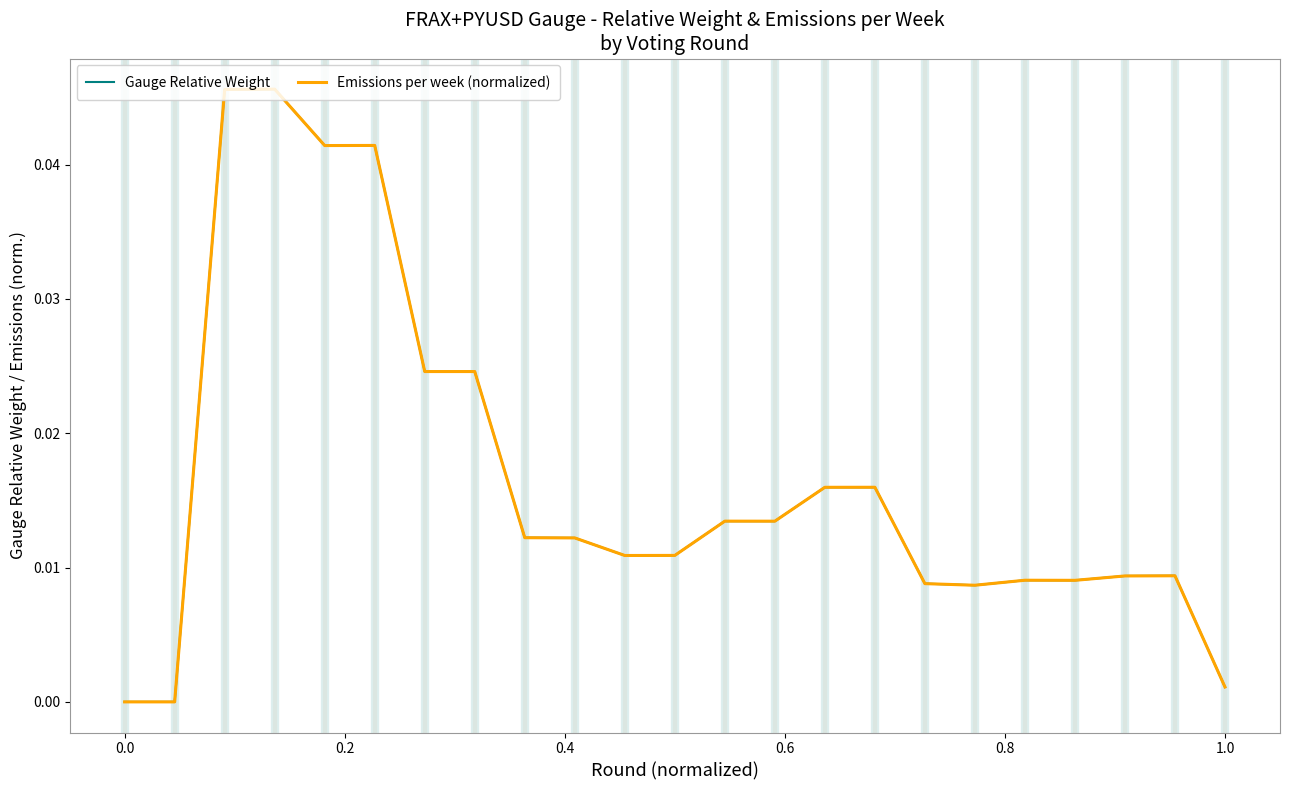

Which series has the largest total across all categories?

Gauge Relative Weight